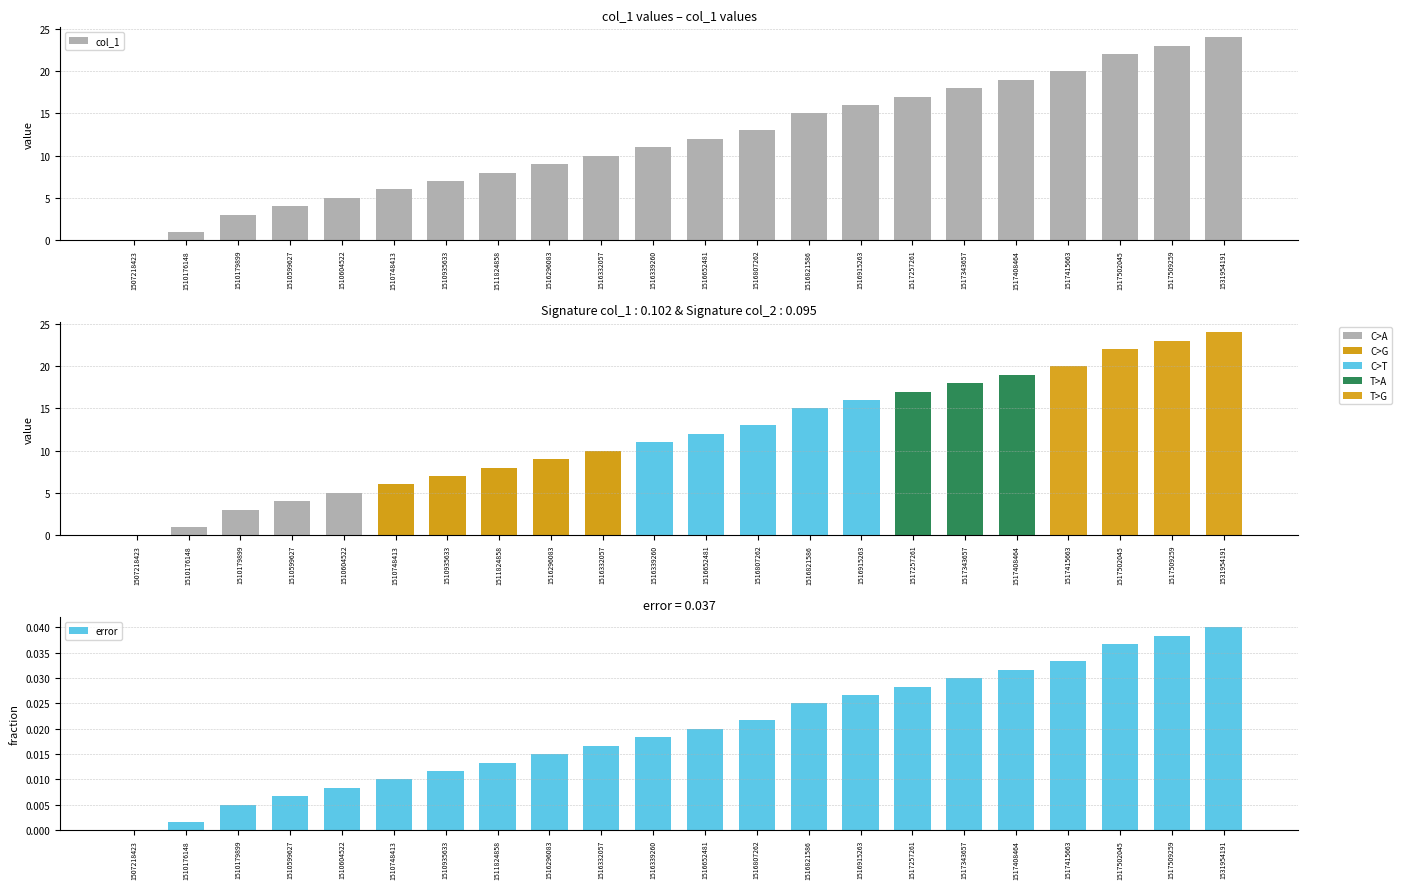

Which category has the lowest value across all series?

1507218423